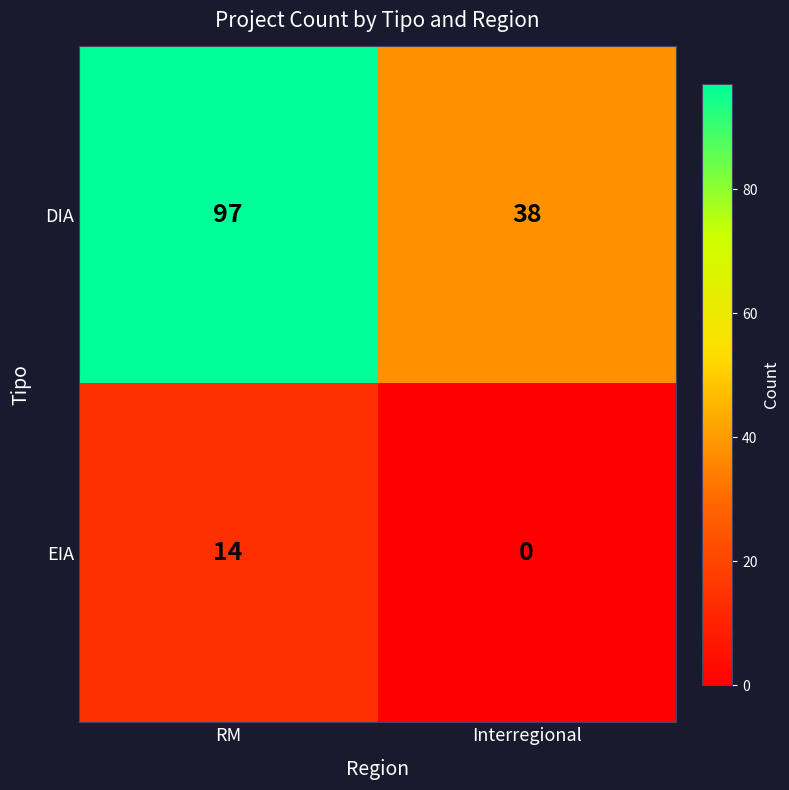

Rank the series by their average value, from lowest to highest.

EIA, DIA